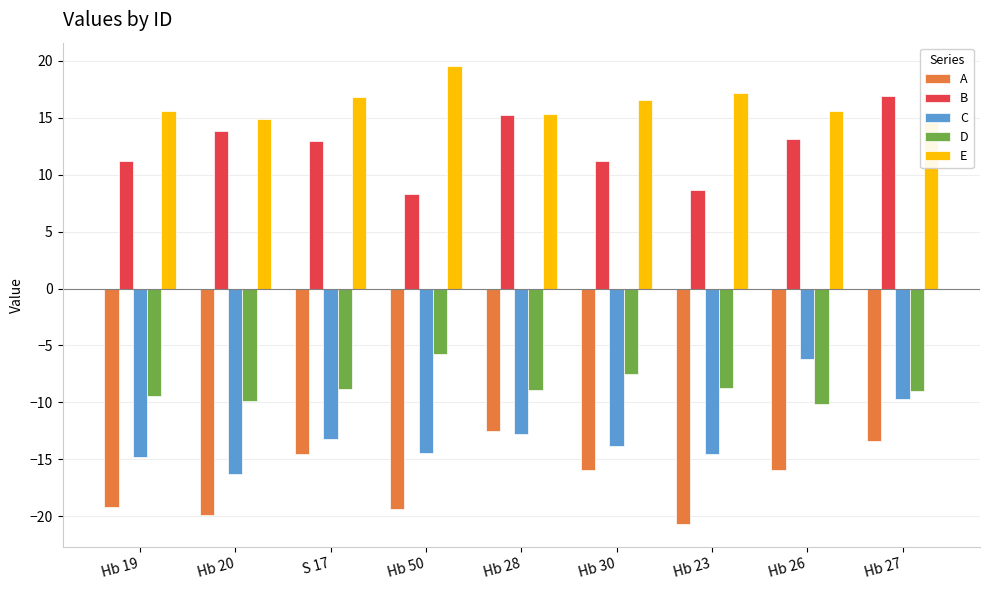

The value of B at Hb 19 is 11.2. True or false?

True